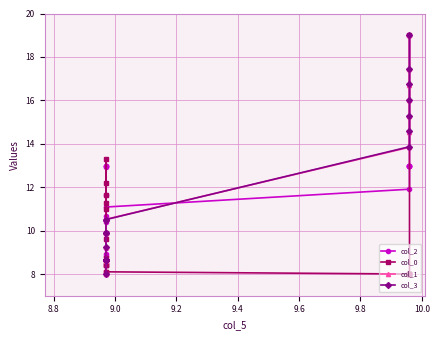

The col_3 series shows 12.1 at 16. True or false?

False